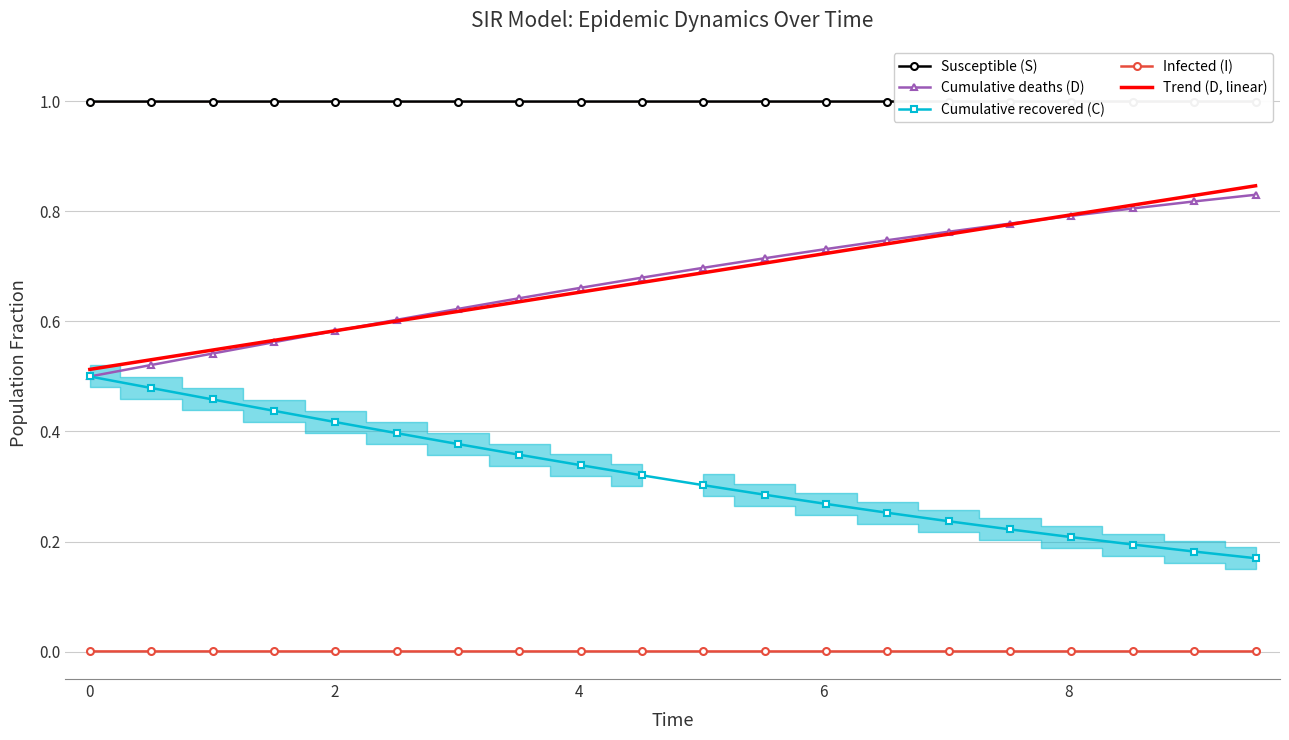

True or false: Infected (I) and Cumulative deaths (D) intersect in this chart.

False